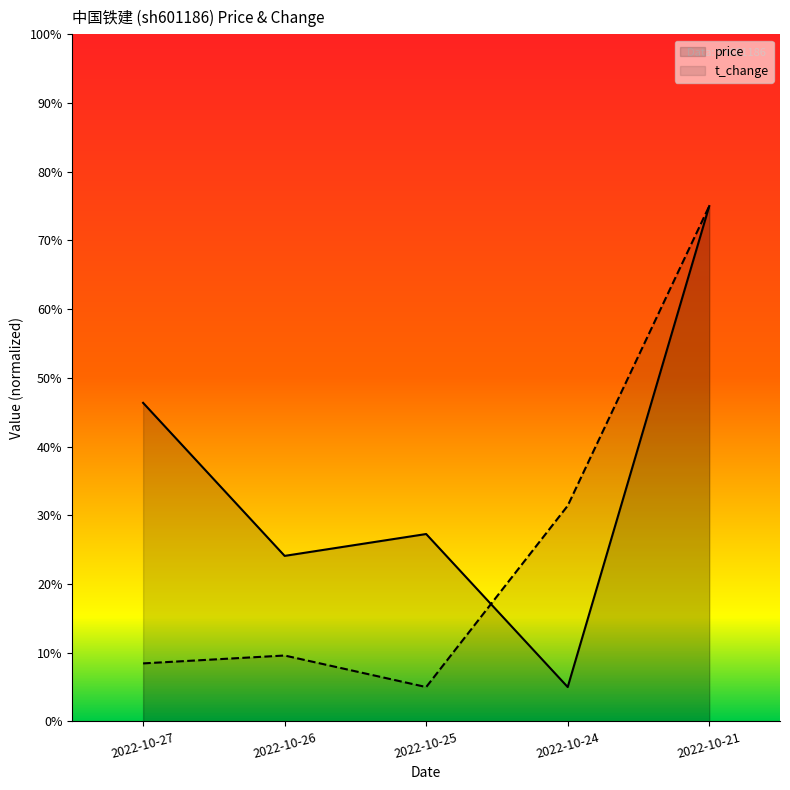

How many intersections are there between t_change and price?

1